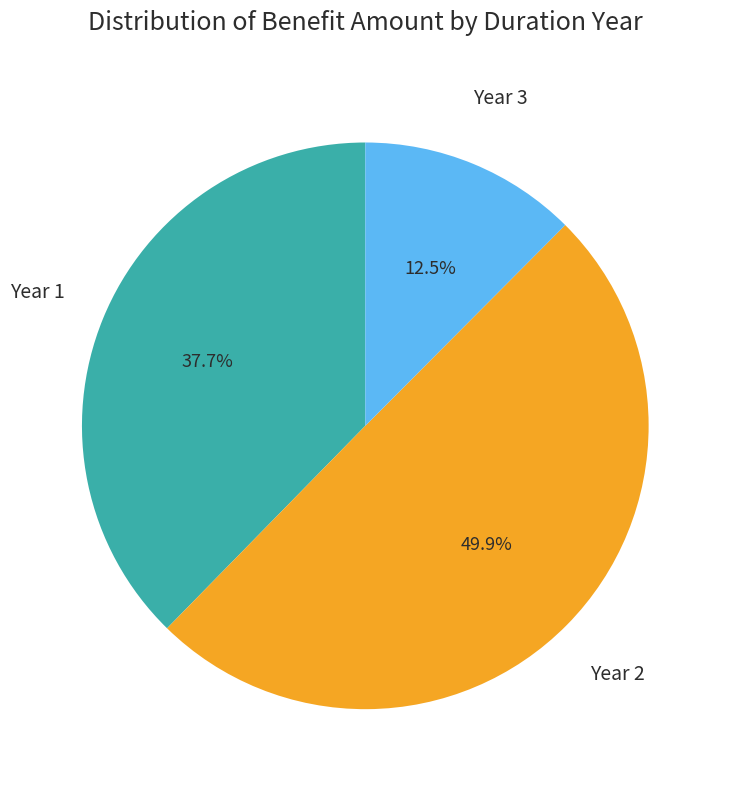

To the nearest percent, what is the difference between the largest and smallest slice percentages?

37%